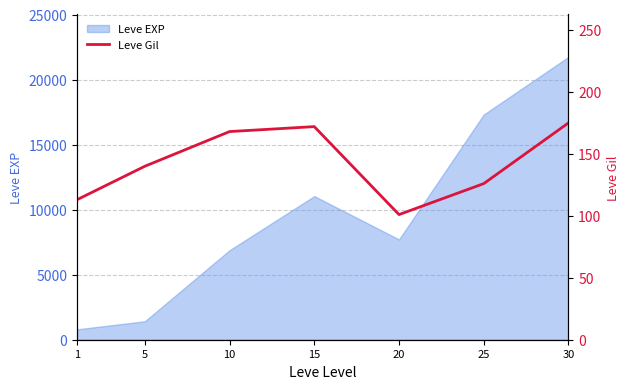

Where is the first local maximum?

15